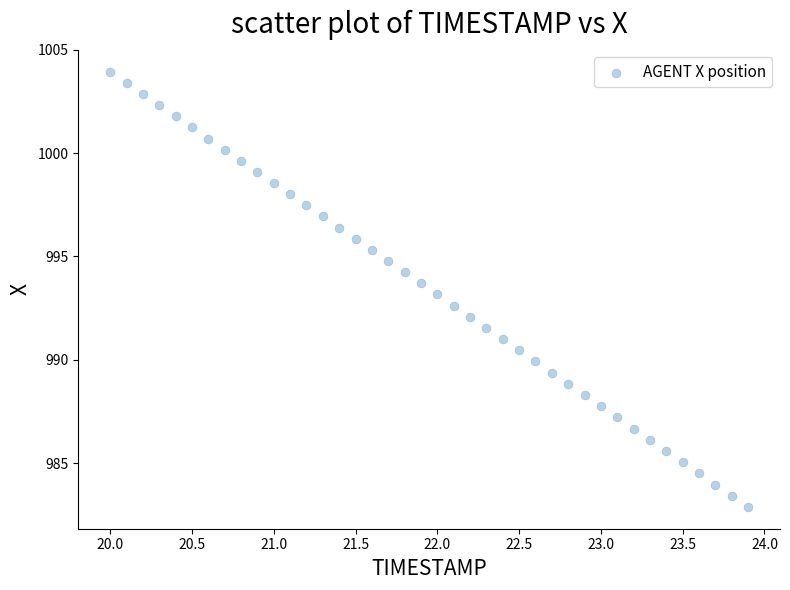

What is the range of X values (max minus min)?

3.9